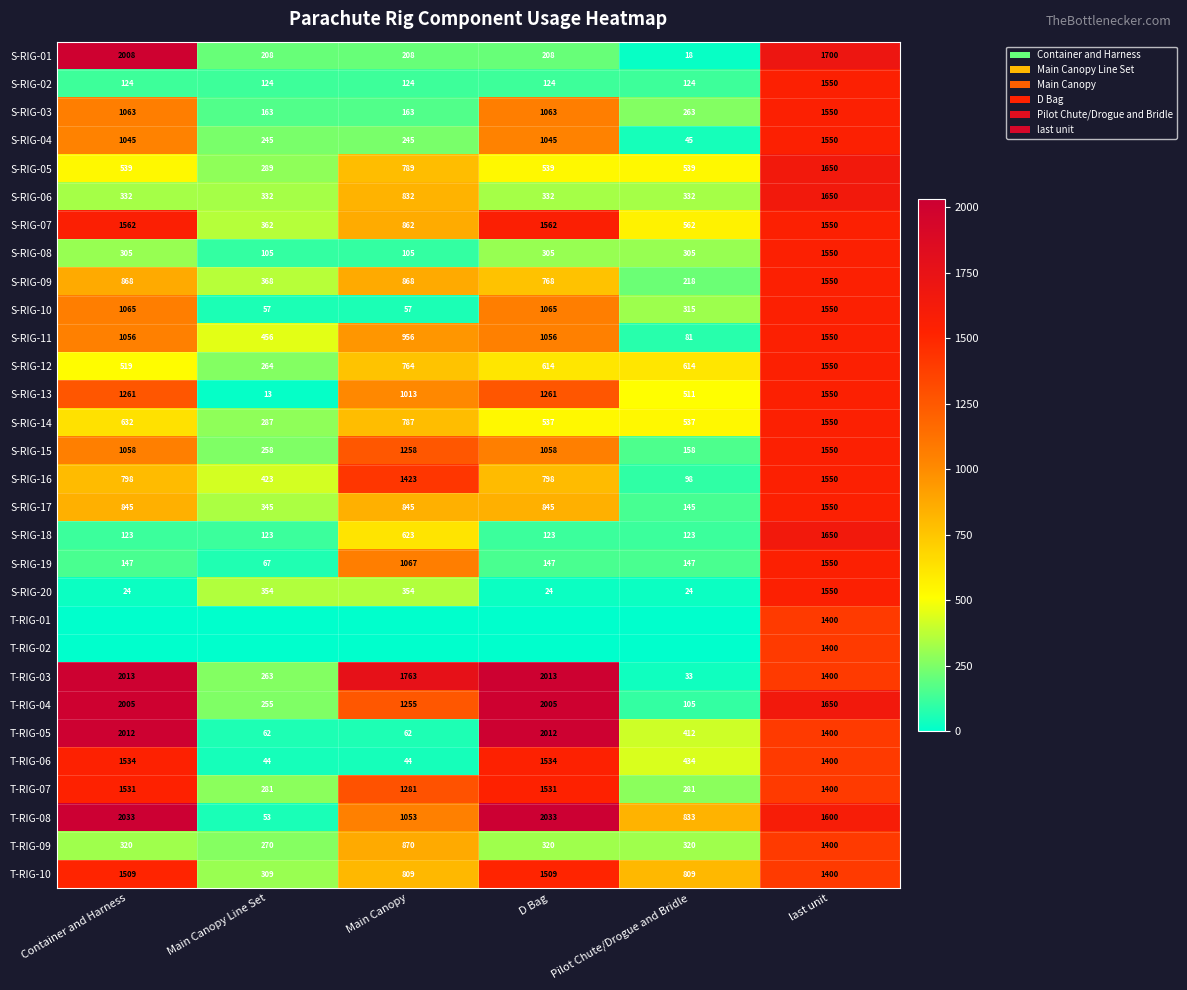

How many data points in S-RIG-17 are less than 845?

2